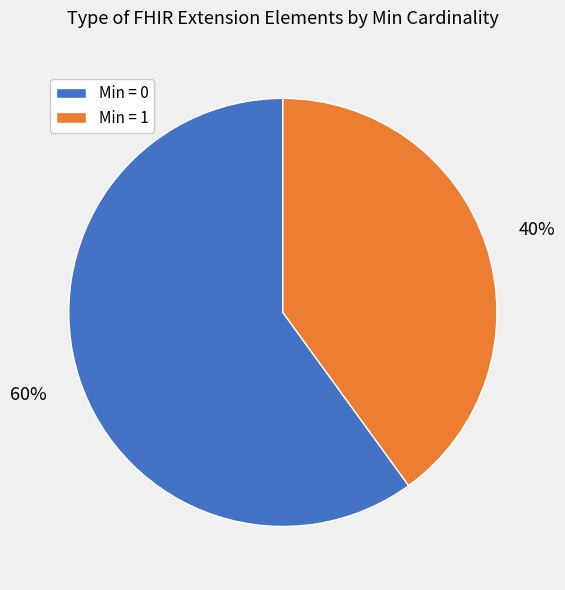

True or false: Min = 0 accounts for 69% of the total.

False